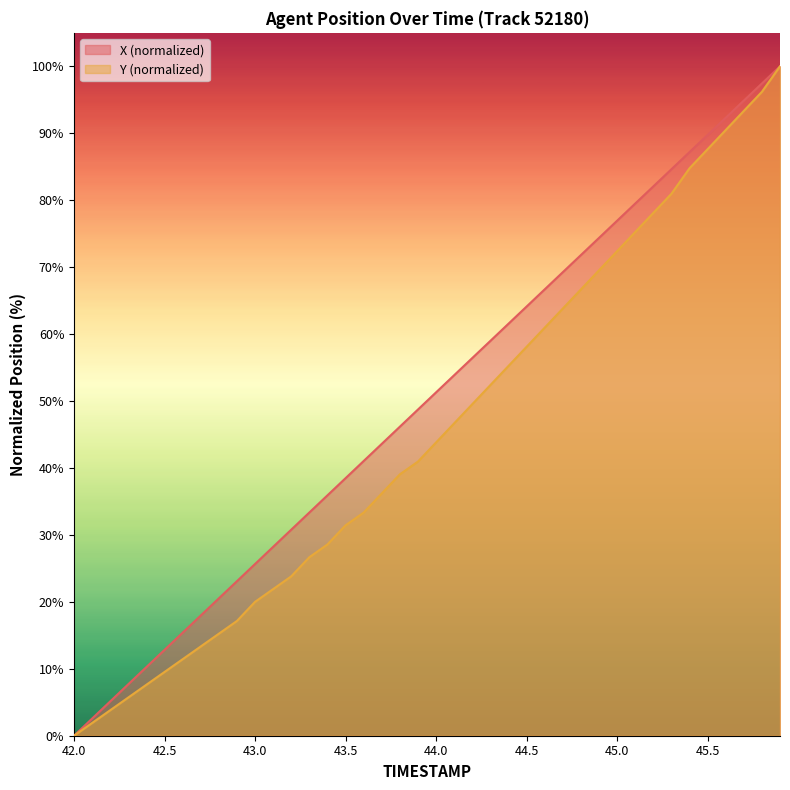

At which category is the sum across all series the highest?

45.9